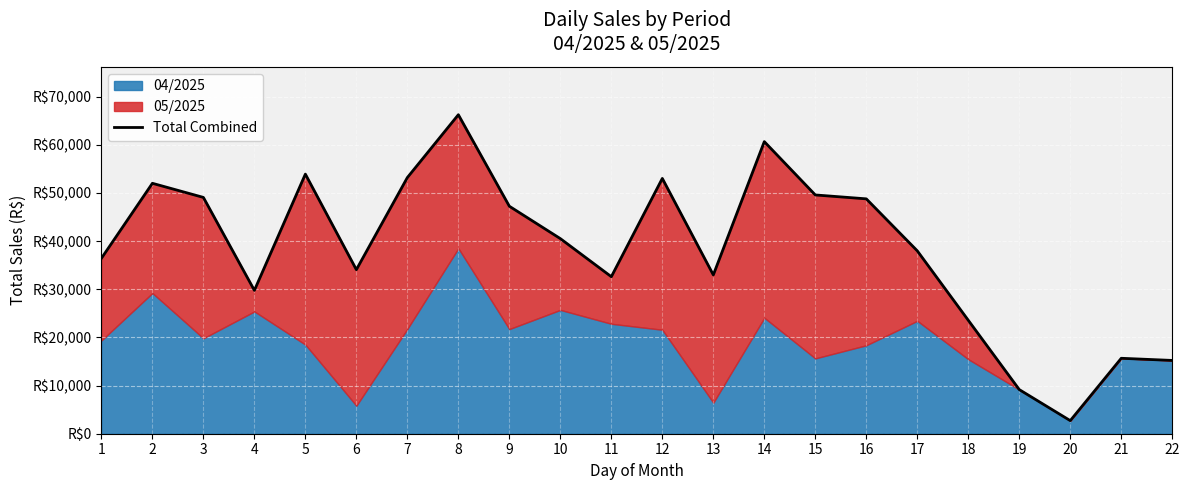

Is it true that the value at 3 is 49074.3?

True